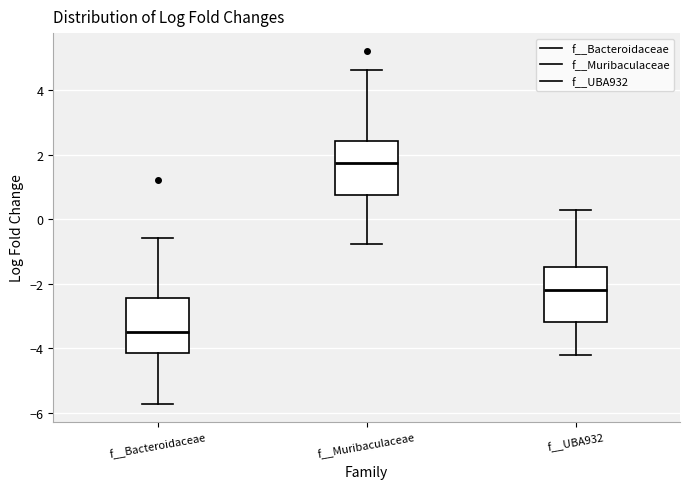

Which box's median line is the highest?

f__Muribaculaceae